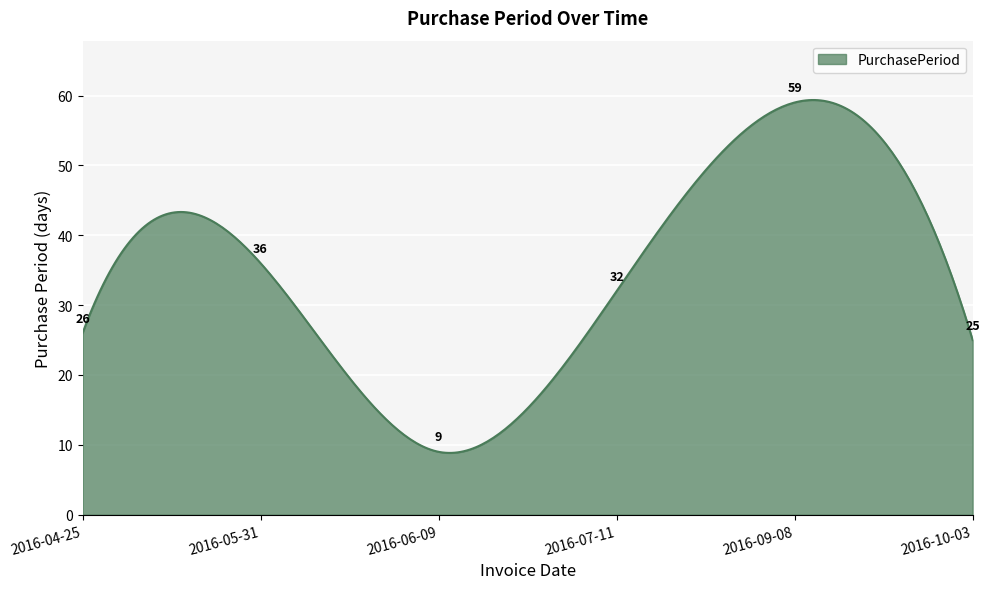

What is the greatest value displayed?

59.4